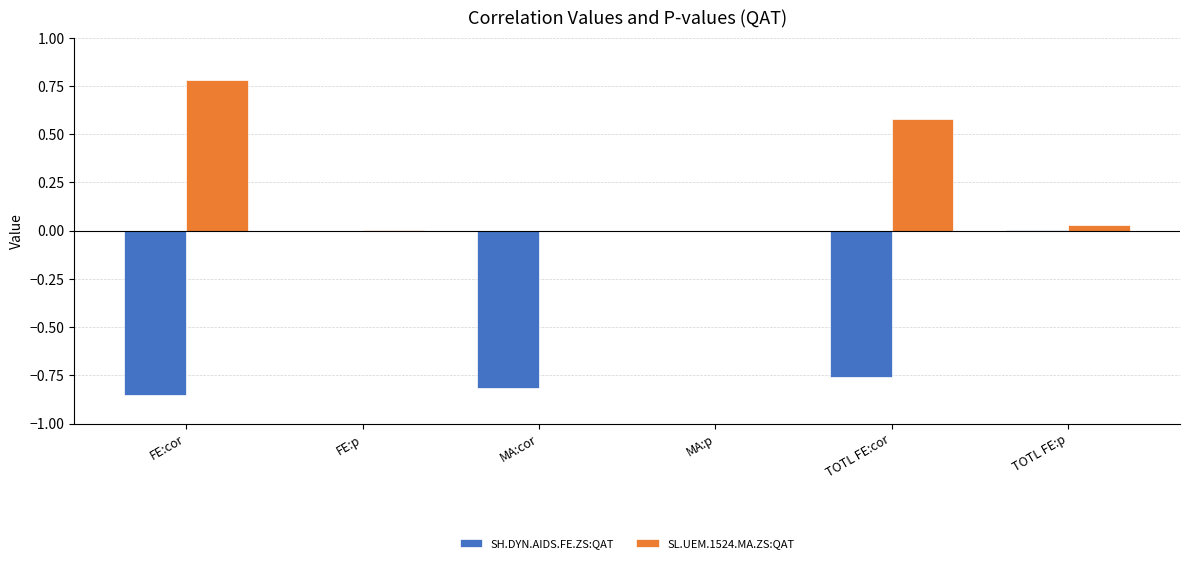

Which series has the largest total across all categories?

SL.UEM.1524.MA.ZS:QAT